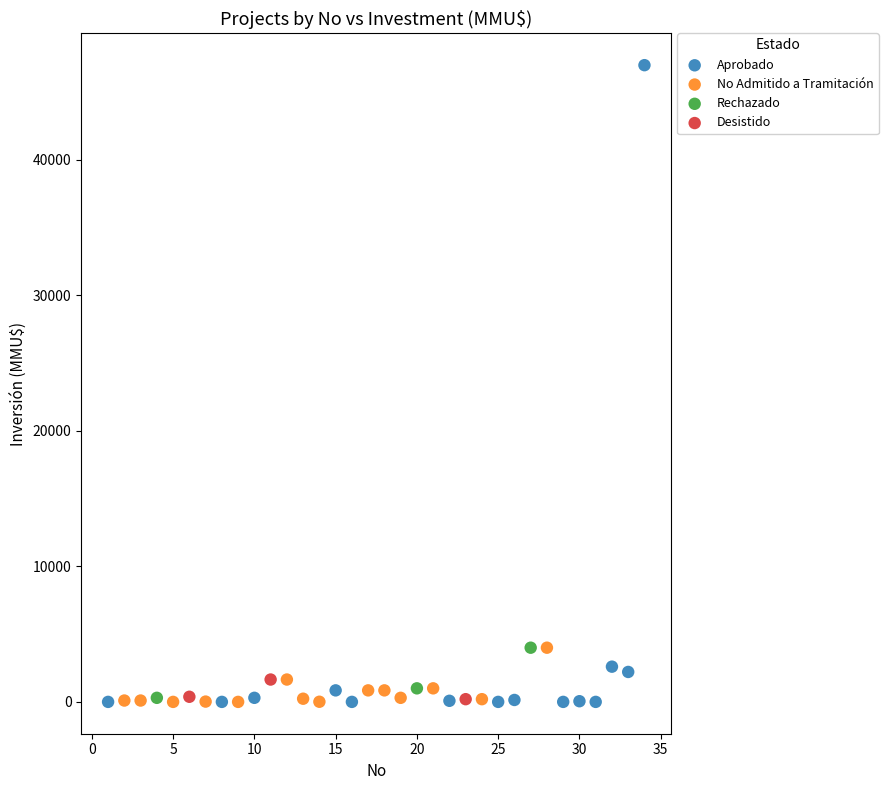

Which series reaches the maximum Y coordinate?

Aprobado